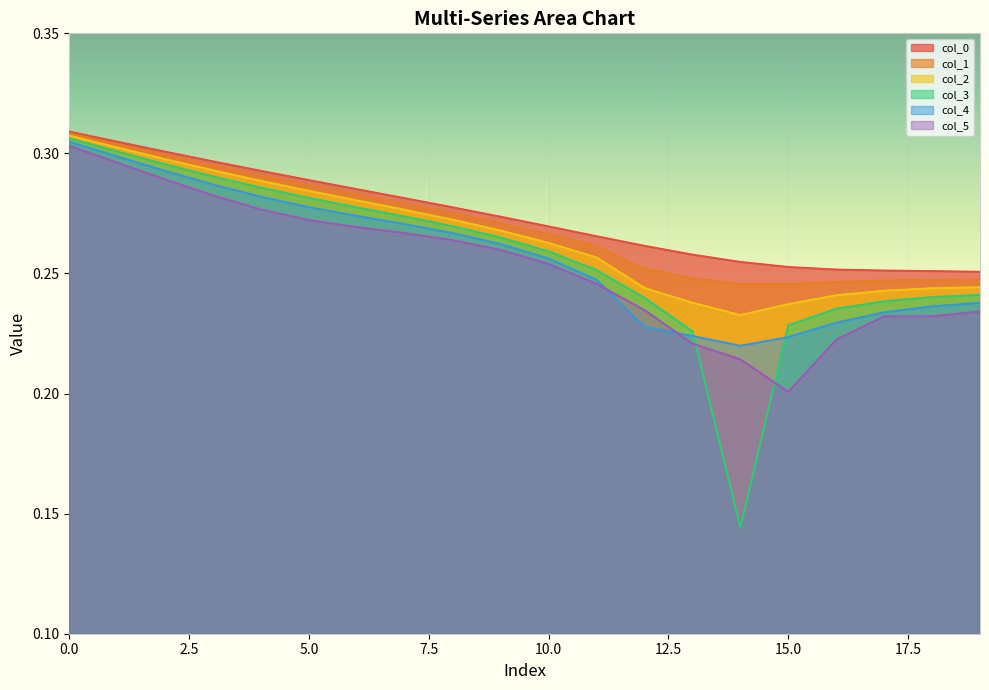

Where is col_5 nearest to the value 0?

15.0